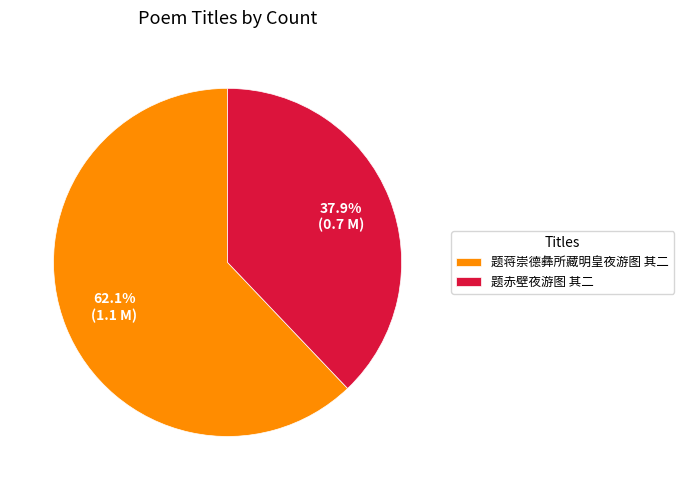

What is the total percentage of 题蒋崇德彝所藏明皇夜游图 其二 and 题赤壁夜游图 其二?

100.0%